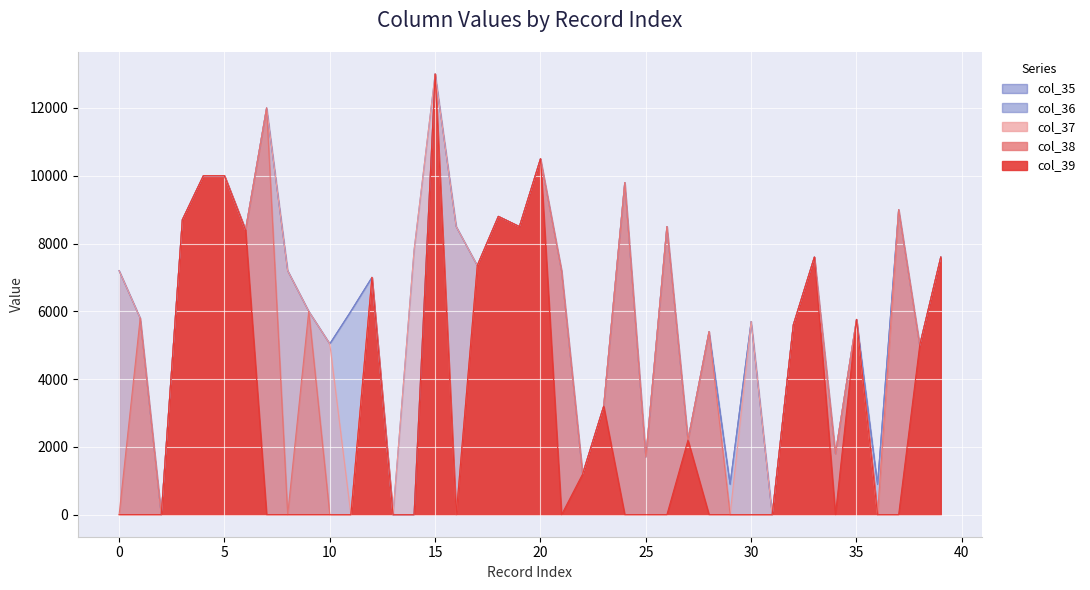

How many interior local valleys does the col_38 series have?

11